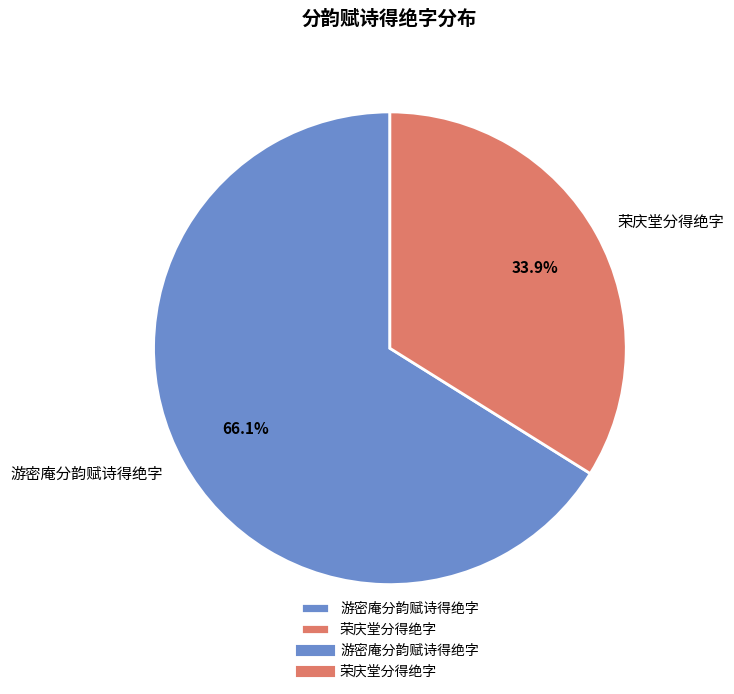

How many segments does this pie chart have?

2